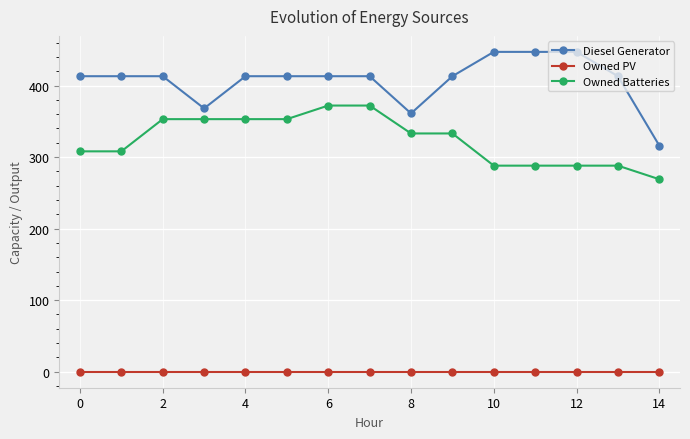

Does the chart display data point markers on the line(s)?

Yes